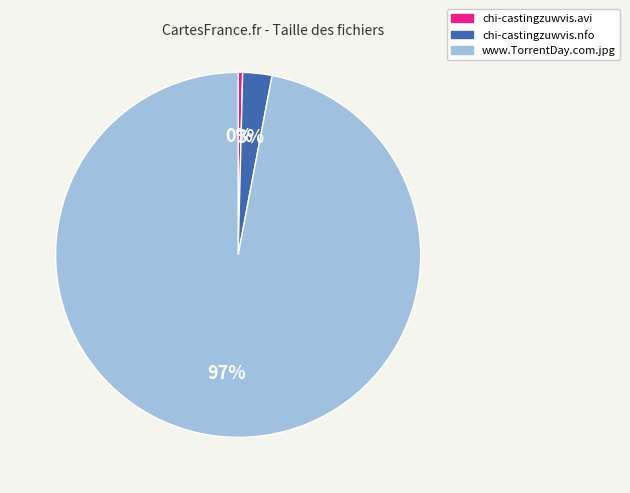

Which has a higher value, www.TorrentDay.com.jpg or chi-castingzuwvis.avi?

www.TorrentDay.com.jpg